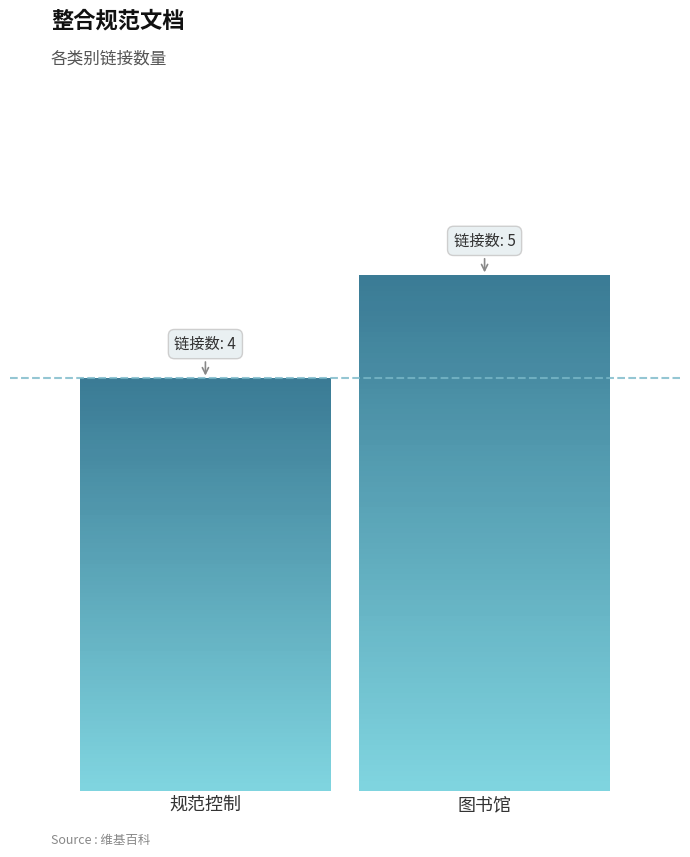

Is it true that the value at 规范控制 is 2?

False